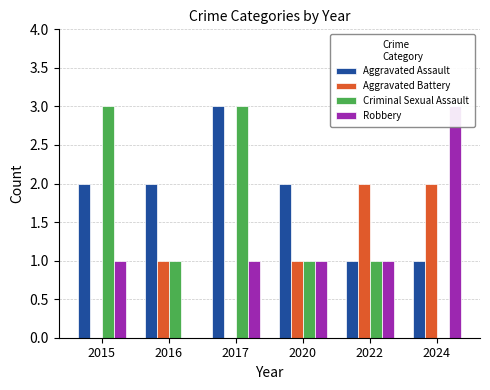

Which series changed the most between 2016 and 2022?

Aggravated Assault